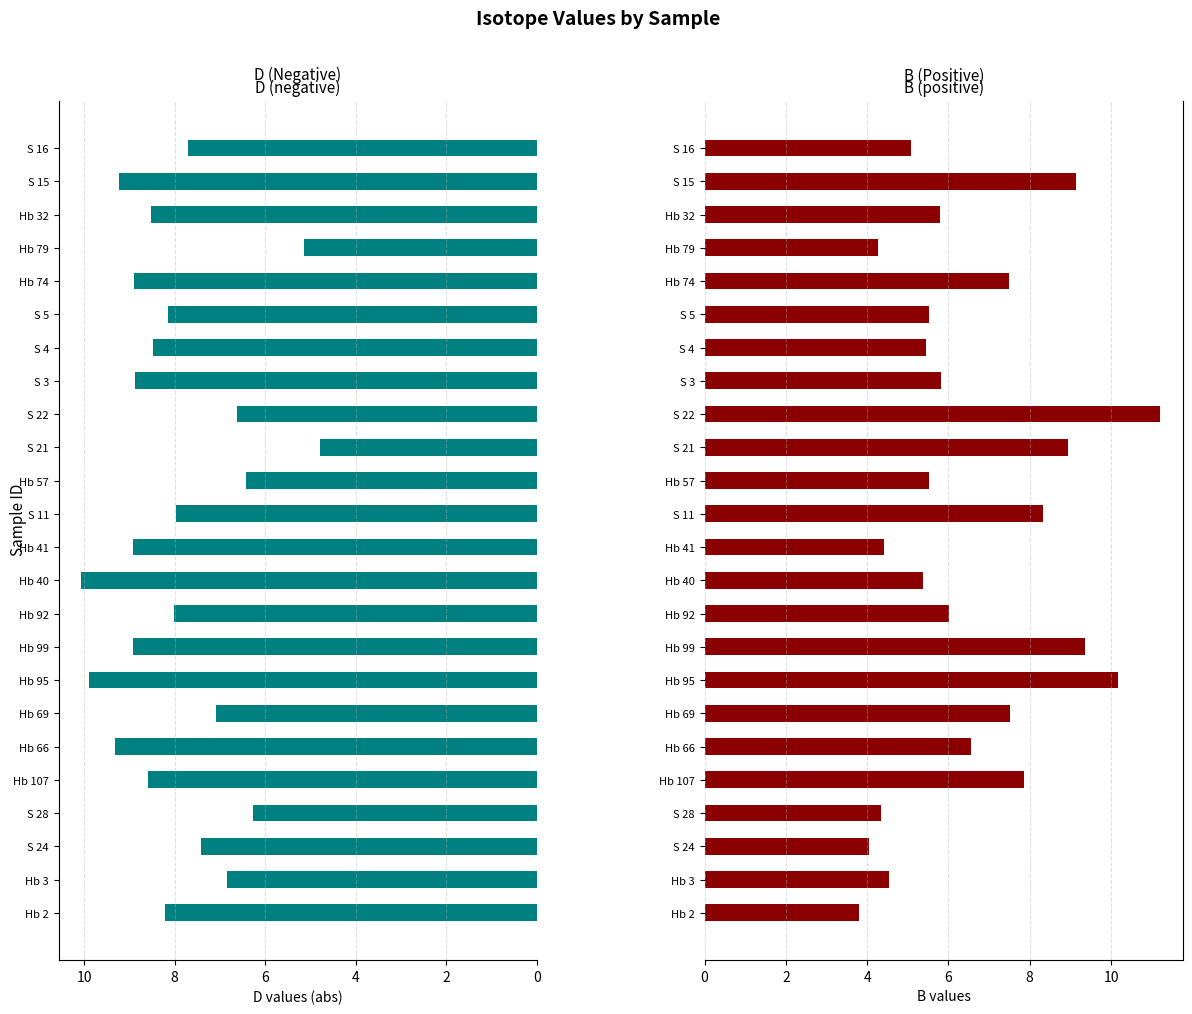

Rank the series by their maximum value, from lowest to highest.

D, B